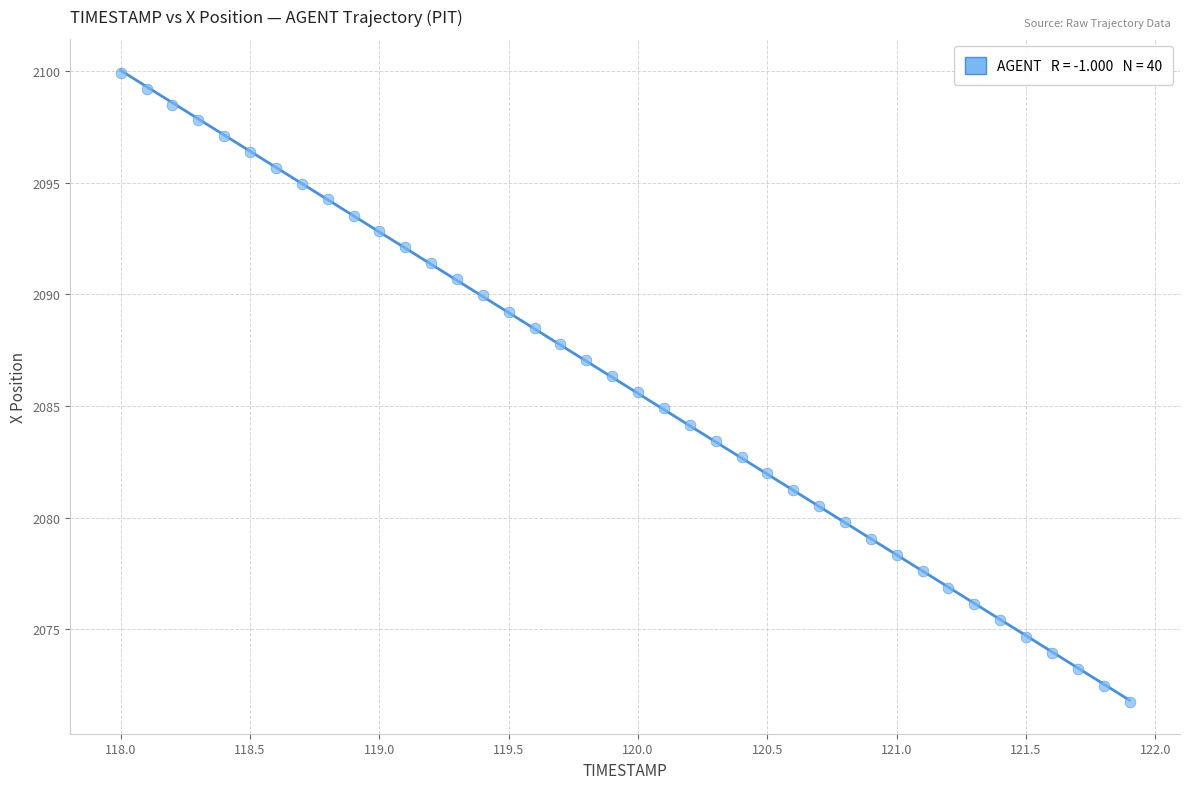

What is the range of Y values (max minus min)?

28.2